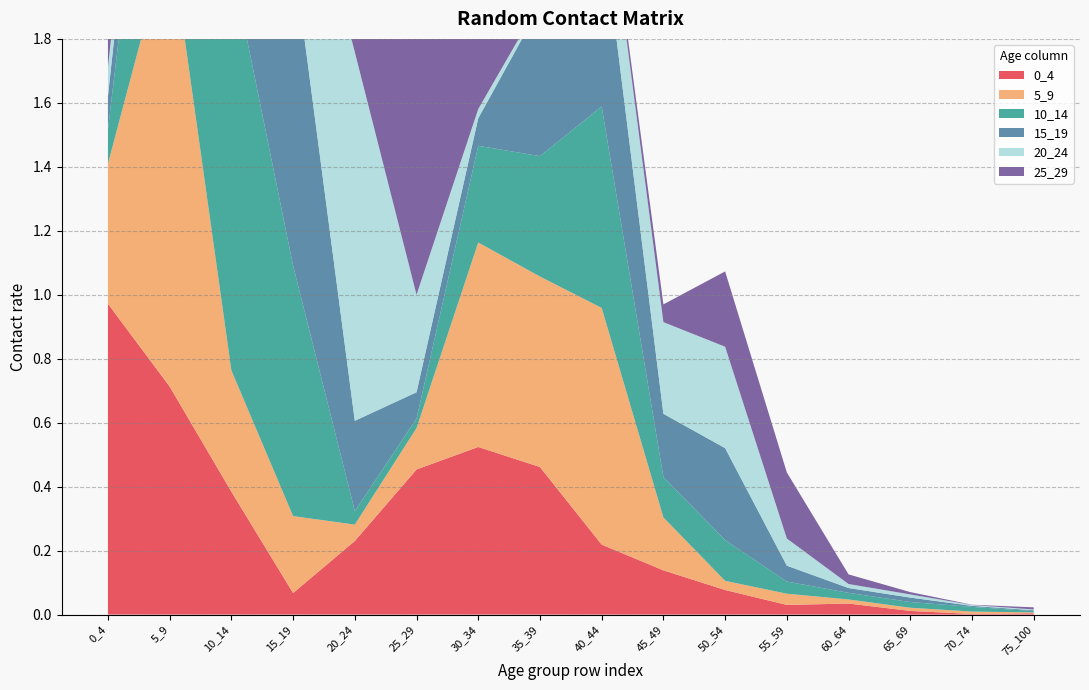

Reading left to right, list all the values displayed in this chart.

0_4: 1.0	0.7	0.4	0.1	0.2	0.5	0.5	0.5	0.2	0.1	0.1	0.0	0.0	0.0	0.0	0.0
5_9: 0.4	1.4	0.4	0.2	0.1	0.1	0.6	0.6	0.7	0.2	0.0	0.0	0.0	0.0	0.0	0.0
10_14: 0.1	1.0	1.3	0.8	0.0	0.0	0.3	0.4	0.6	0.1	0.1	0.0	0.0	0.0	0.0	0.0
15_19: 0.1	0.3	0.3	1.0	0.3	0.1	0.1	0.5	0.6	0.2	0.3	0.0	0.0	0.0	0.0	0.0
20_24: 0.1	0.1	0.1	0.4	1.2	0.3	0.0	0.0	0.2	0.3	0.3	0.1	0.0	0.0	0.0	0.0
25_29: 0.4	0.2	0.1	0.1	0.3	1.6	0.2	0.0	0.0	0.1	0.2	0.2	0.0	0.0	0.0	0.0